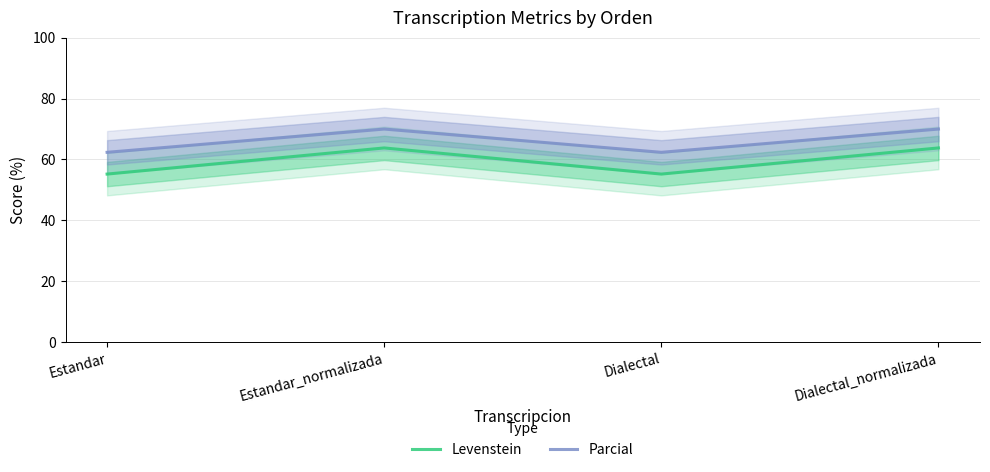

Rank the categories by Levenstein value from highest to lowest.

Estandar_normalizada, Dialectal_normalizada, Estandar, Dialectal